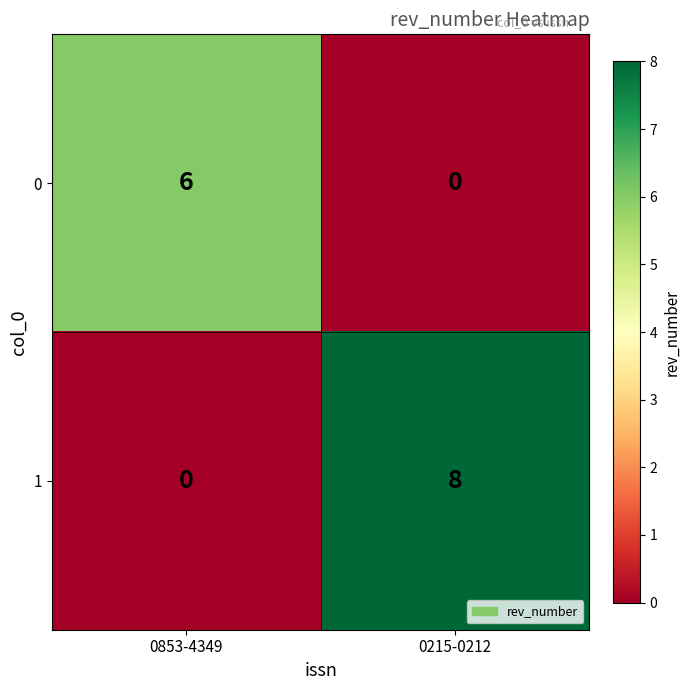

At how many categories does at least one series exceed 4?

2